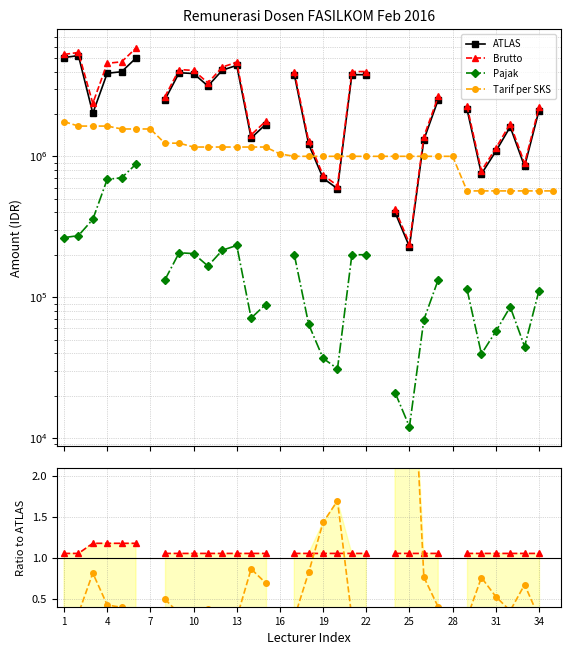

At which label is Brutto closest to 1?

1